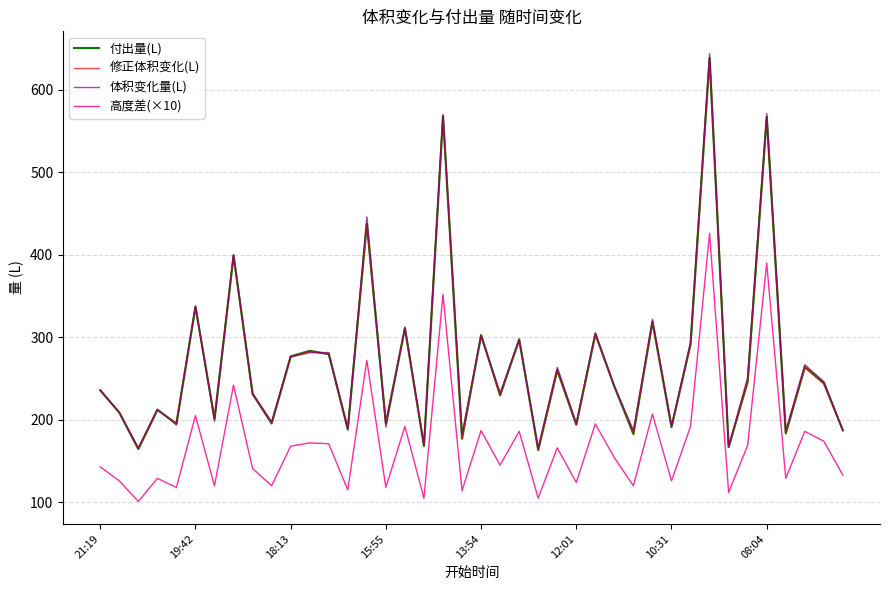

Which series has the largest range (max minus min)?

体积变化量(L)